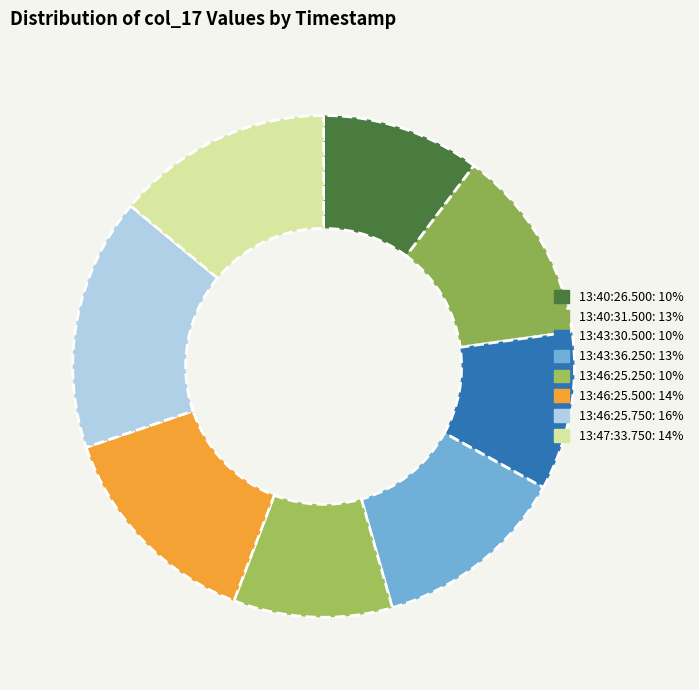

How many slices are in this pie chart?

8